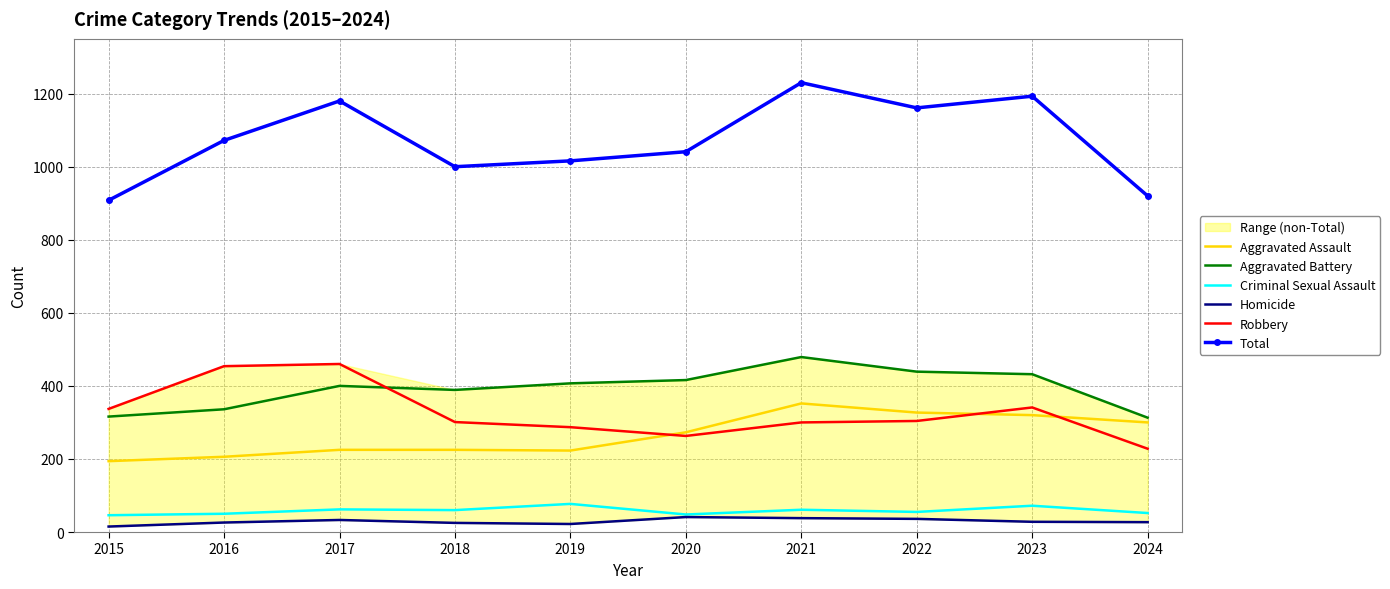

What is the difference between the maximum and minimum values in the Criminal Sexual Assault series?

31